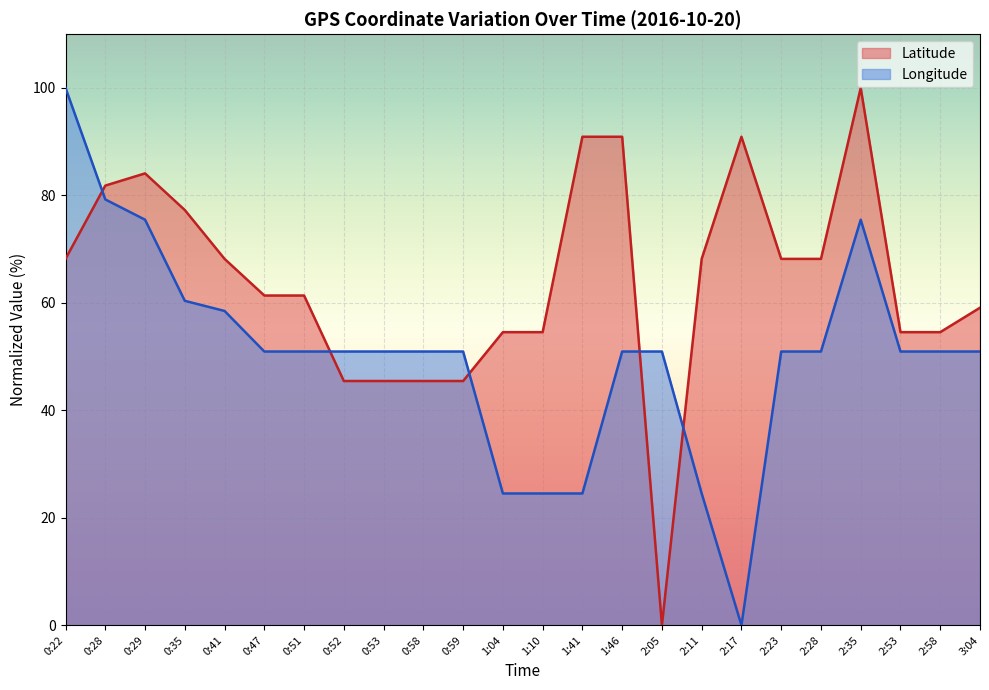

What is the greatest value displayed?

100.0